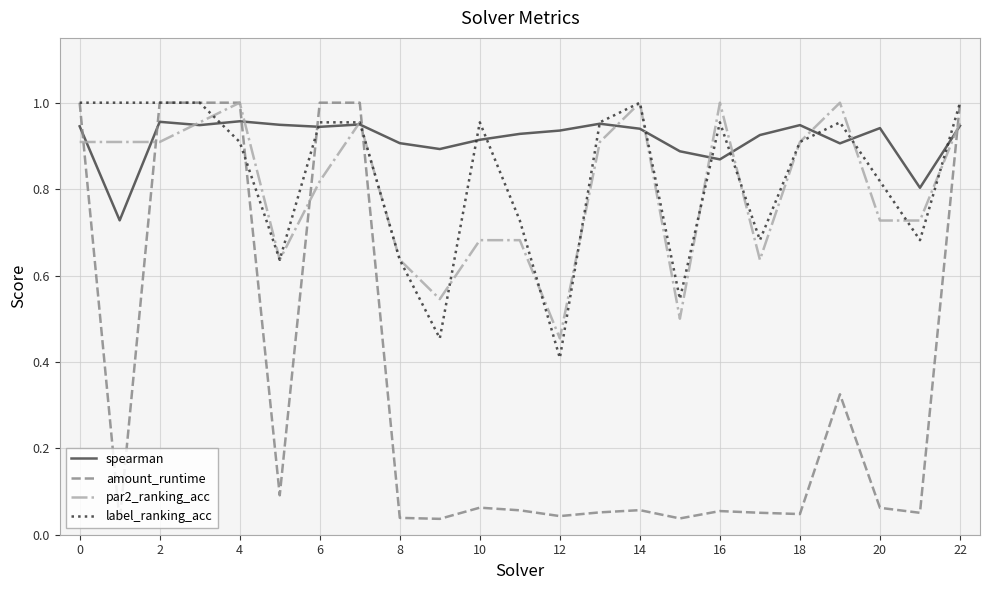

What is the sum of all spearman values?

21.1